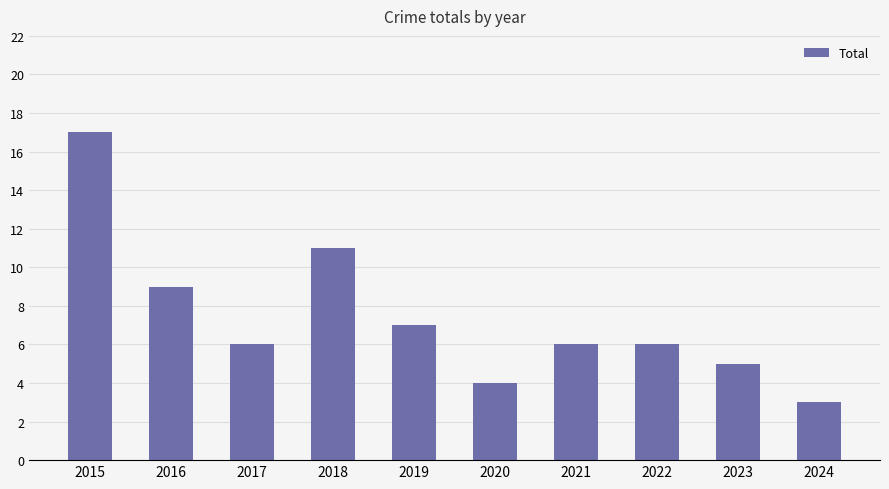

The value at 2024 is 3. True or false?

True